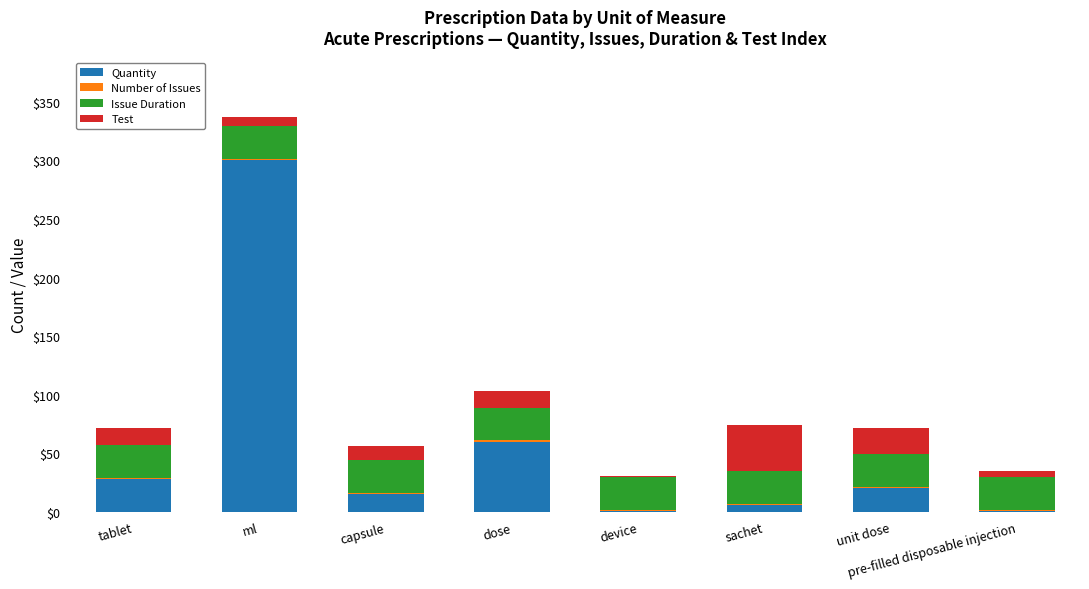

At which label does Quantity reach its peak?

ml